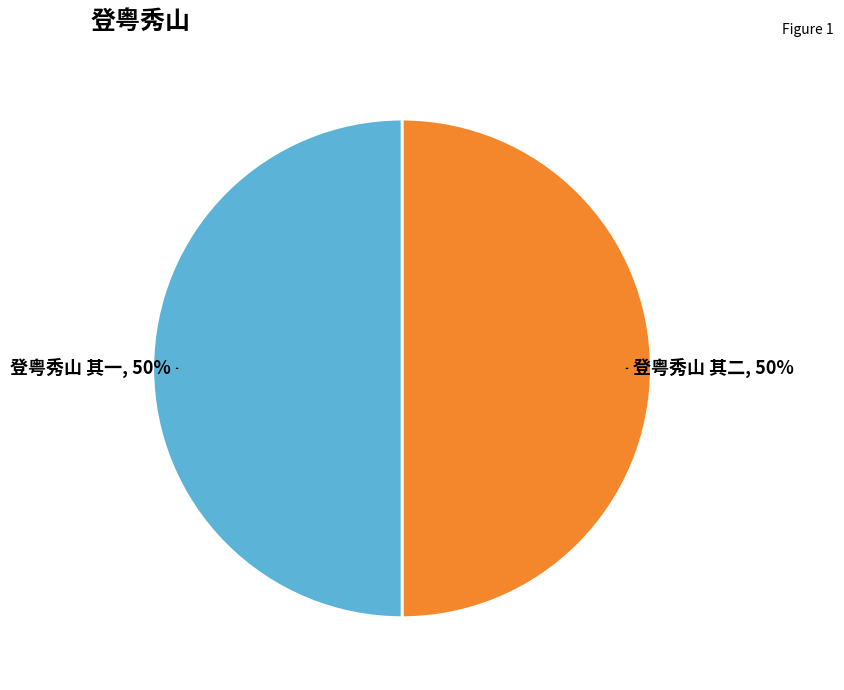

To the nearest percent, what is the average slice percentage?

50%